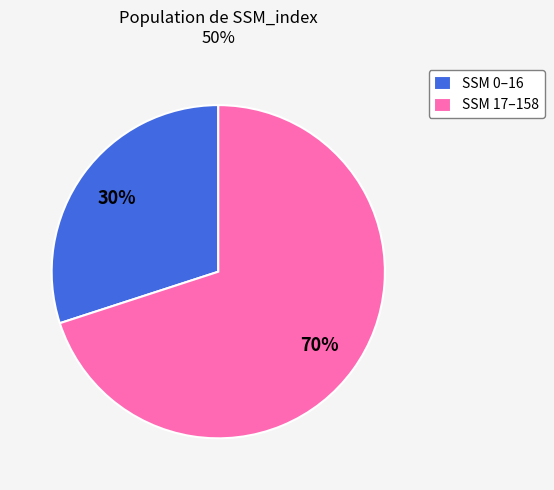

Count the number of slices in the pie.

2